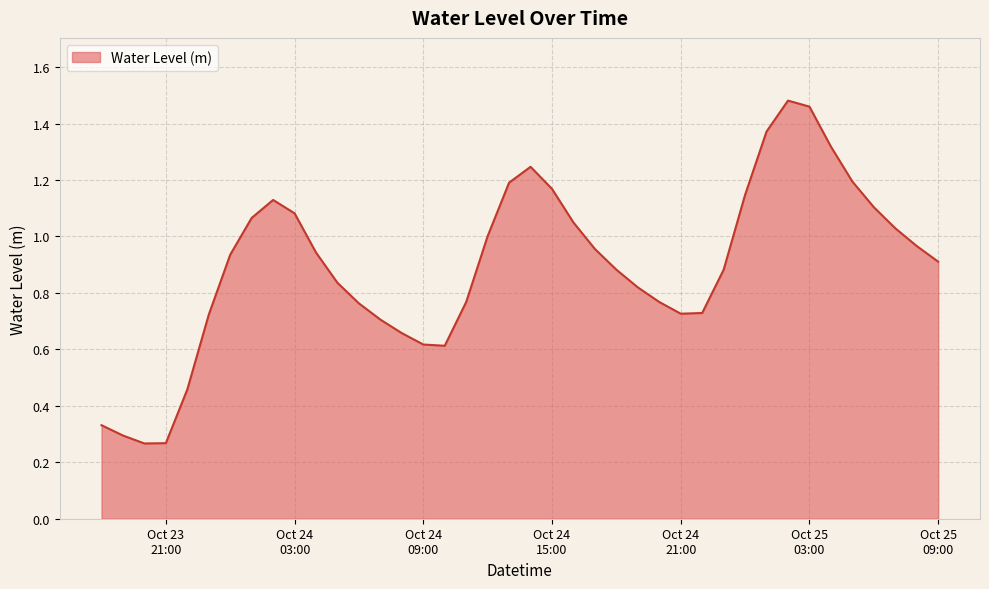

How many interior local valleys (lower than both neighbors) does the data have?

3